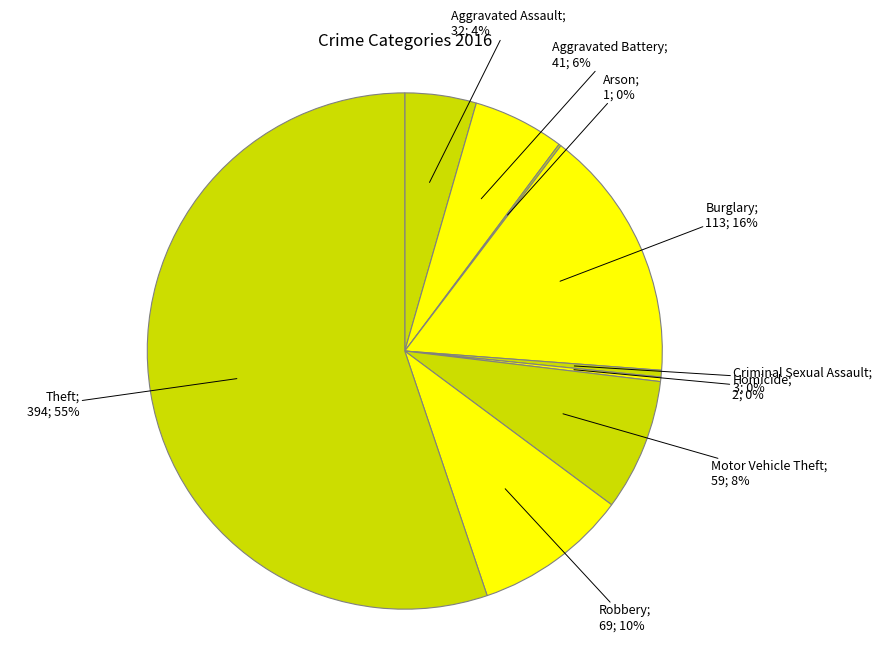

Between Aggravated Battery; 41; 6% and Motor Vehicle Theft; 59; 8%, which is larger?

Motor Vehicle Theft; 59; 8%